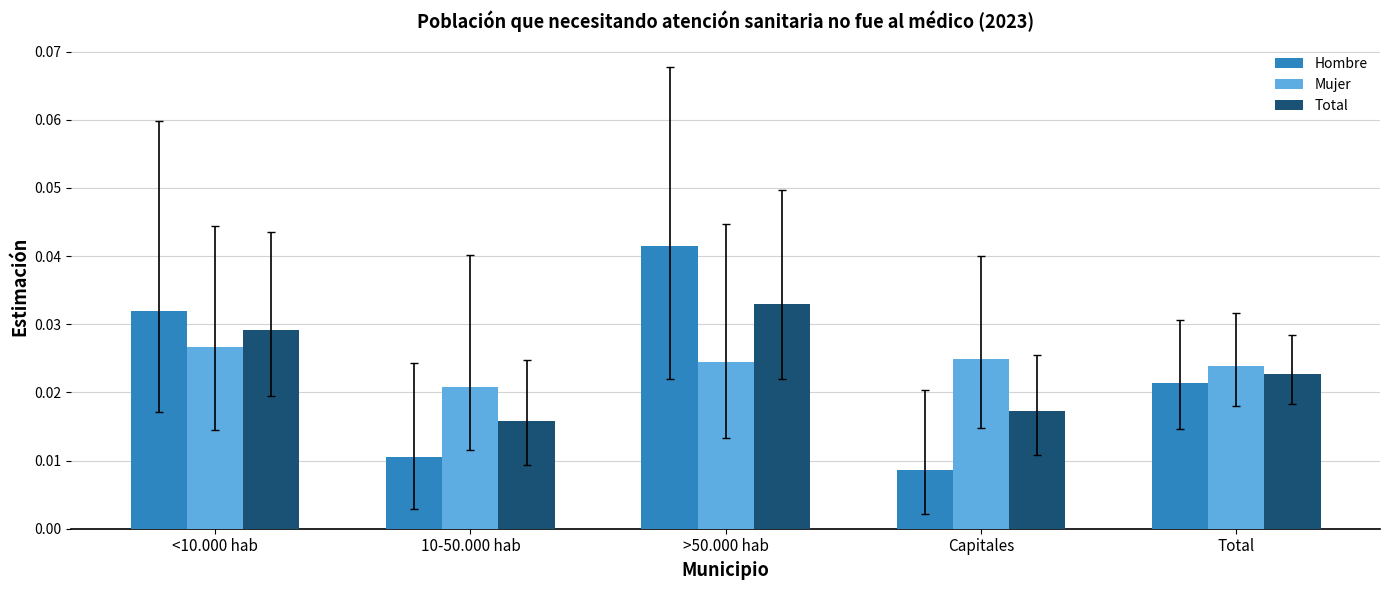

List the series in order of their peak value, lowest first.

Mujer, Total, Hombre